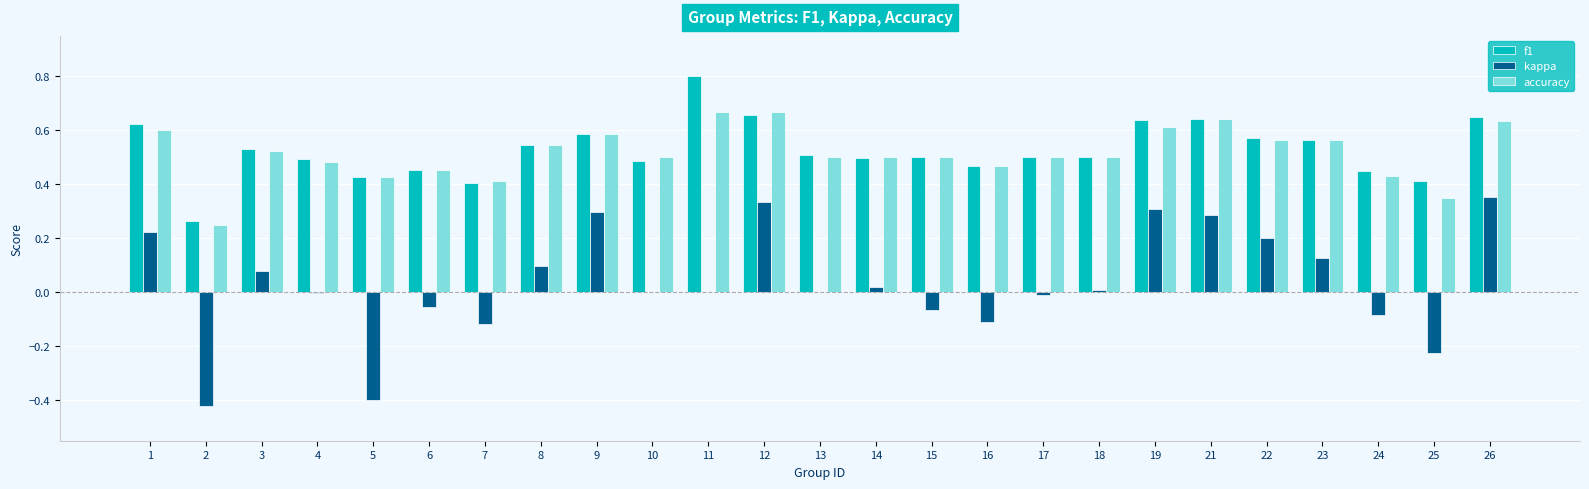

What is the sum of all f1 values?

13.2